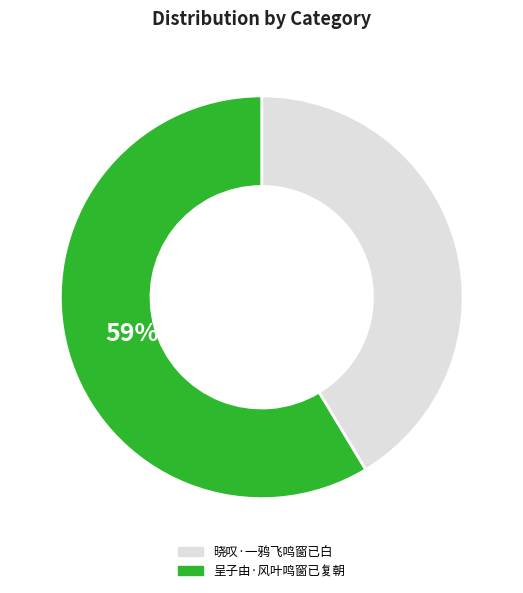

Which slice represents more than half of the pie?

呈子由·风叶鸣窗已复朝